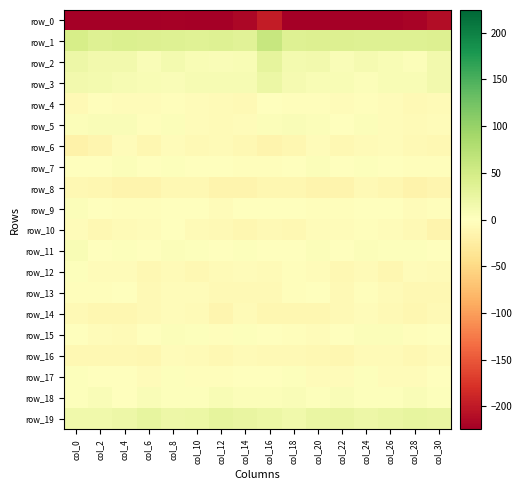

The value of row_17 at col_22 is -1.9. True or false?

False